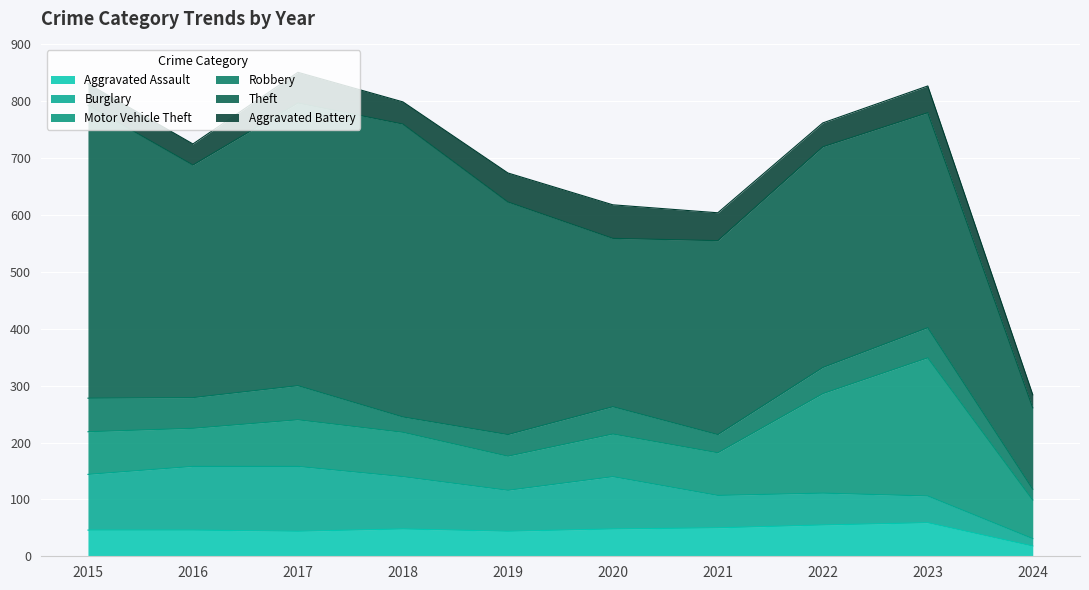

The value of Burglary at 2018 is 92. True or false?

True